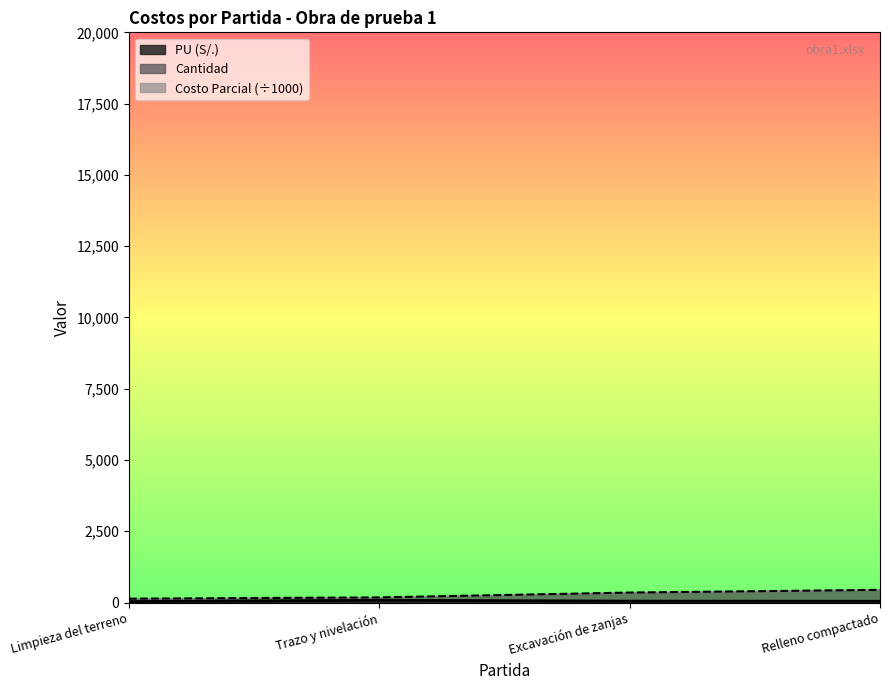

Rank the series at Relleno compactado from lowest to highest value.

PU (S/.), Cantidad